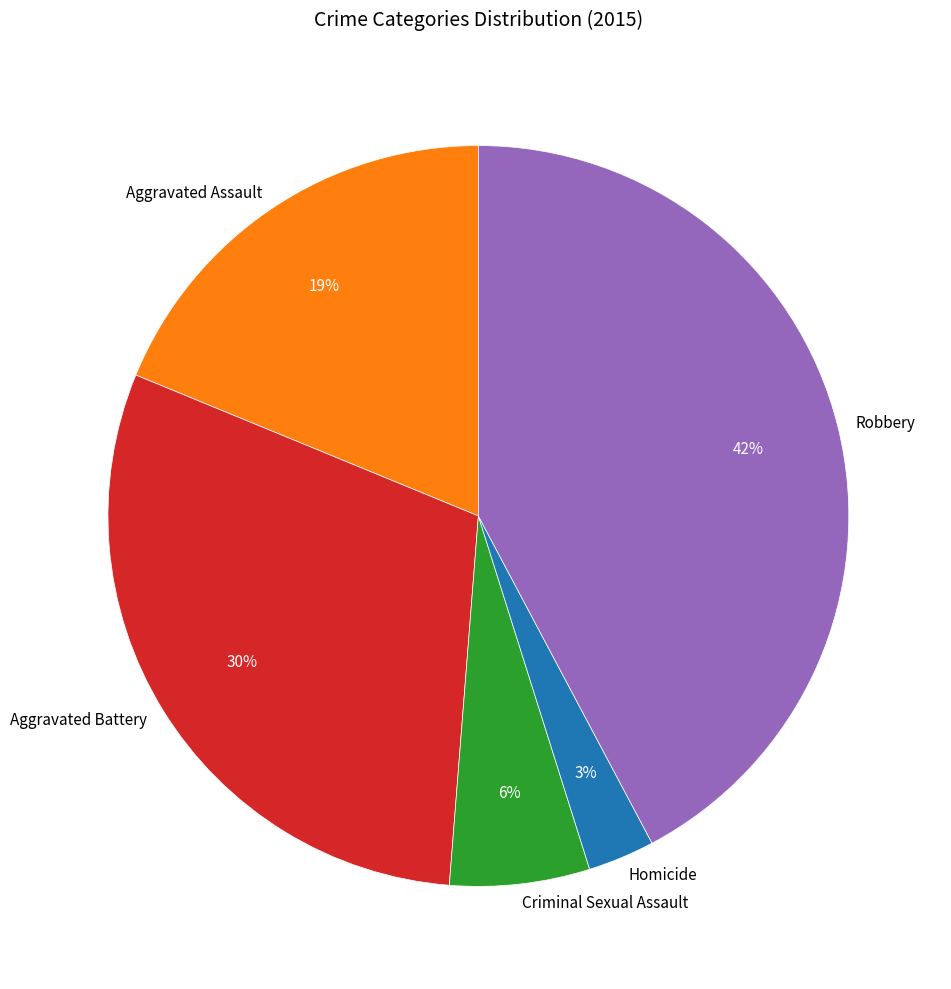

What is the smallest slice in the pie chart?

Homicide